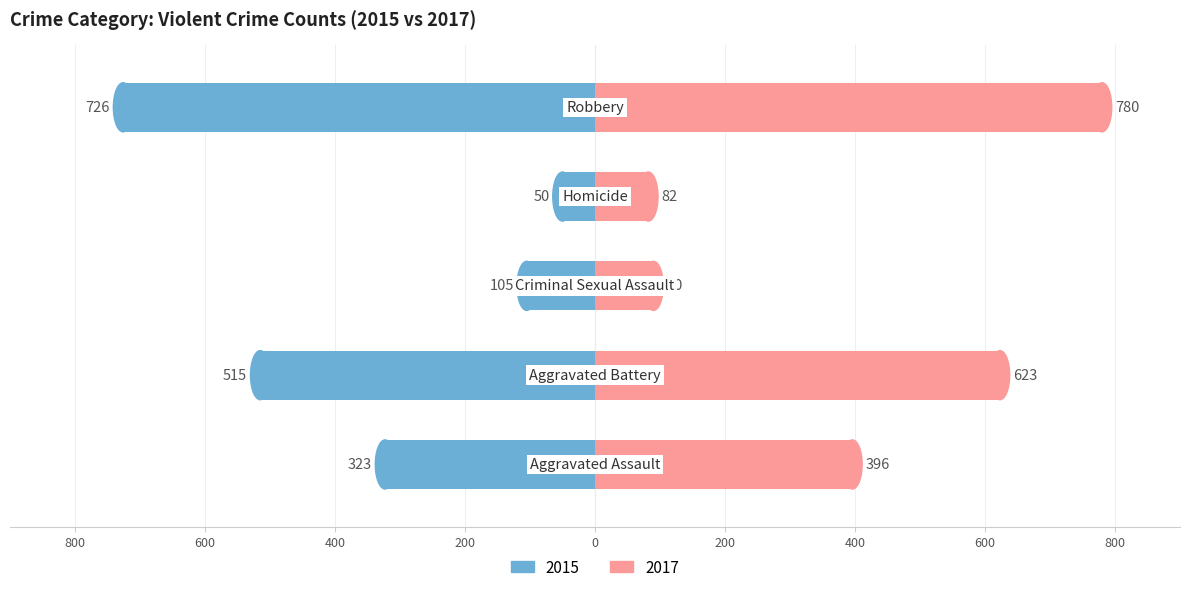

Is the value of Left (Male) at 600 greater than the value of Right (Female) at 800?

No